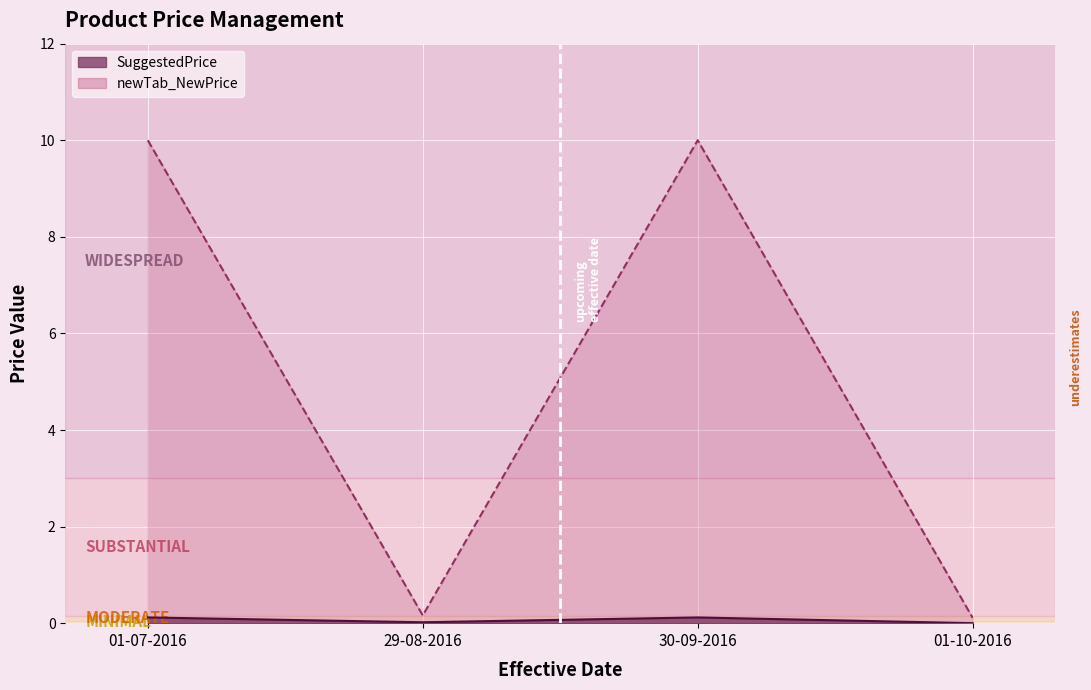

True or false: newTab_NewPrice and SuggestedPrice intersect in this chart.

False